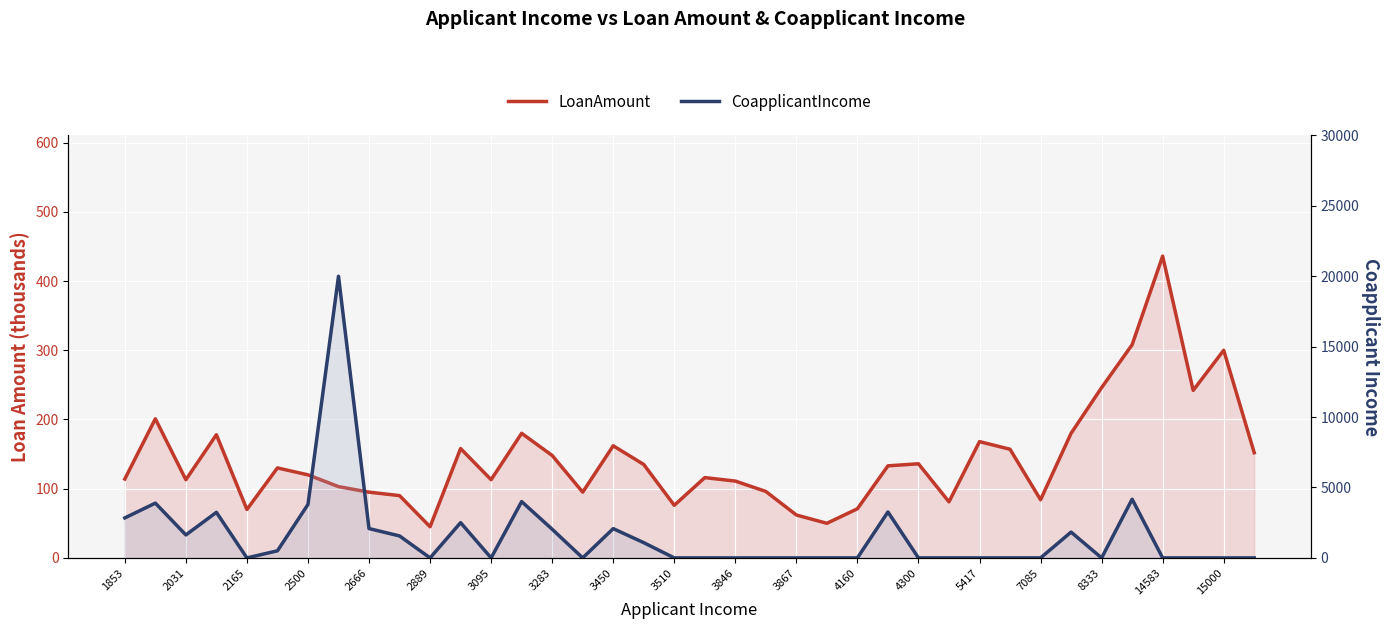

True or false: CoapplicantIncome and LoanAmount cross at least once.

True